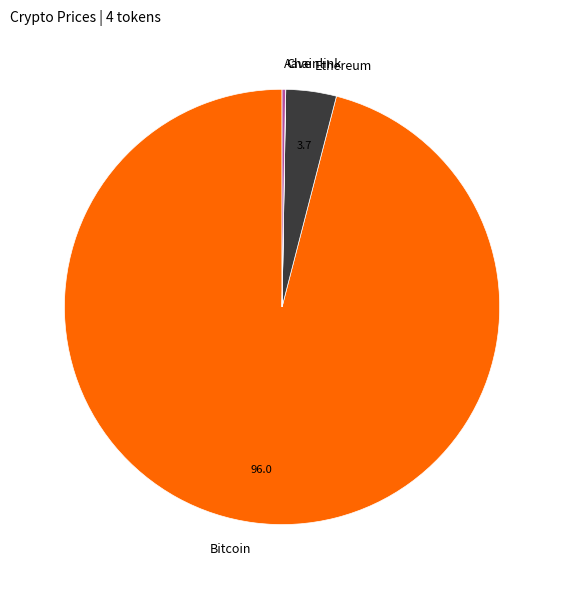

Is there any slice that represents more than half of the pie?

Yes